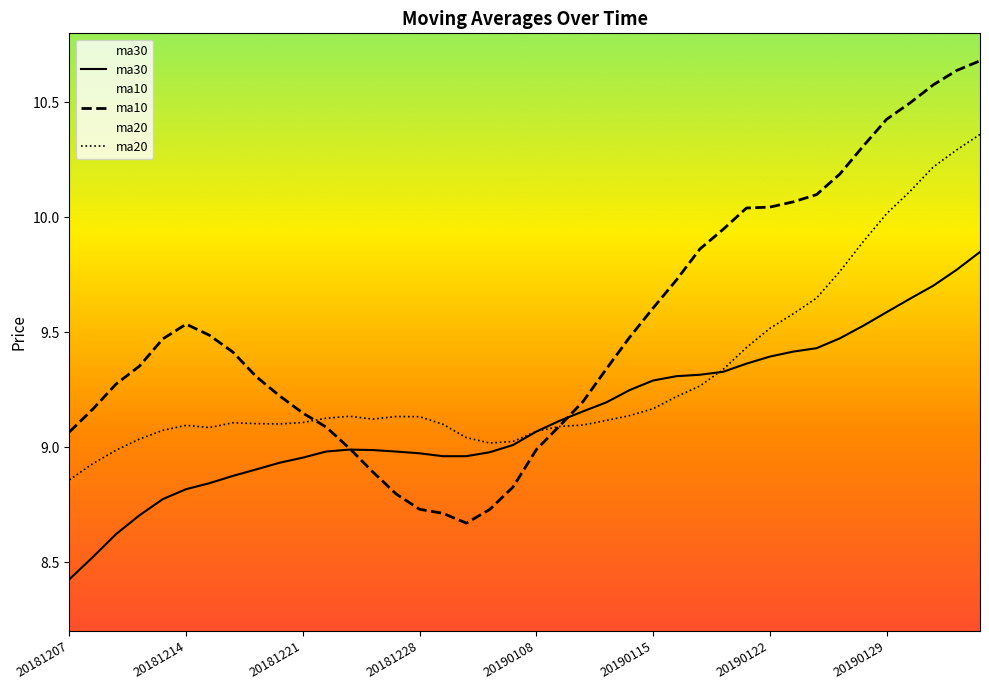

Which series has the largest total across all categories?

ma10